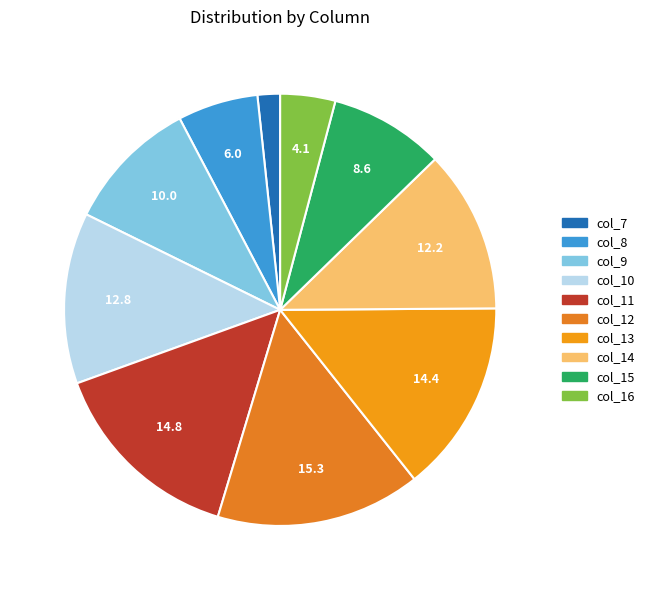

Is the sum of col_16 and col_14 greater than half?

No